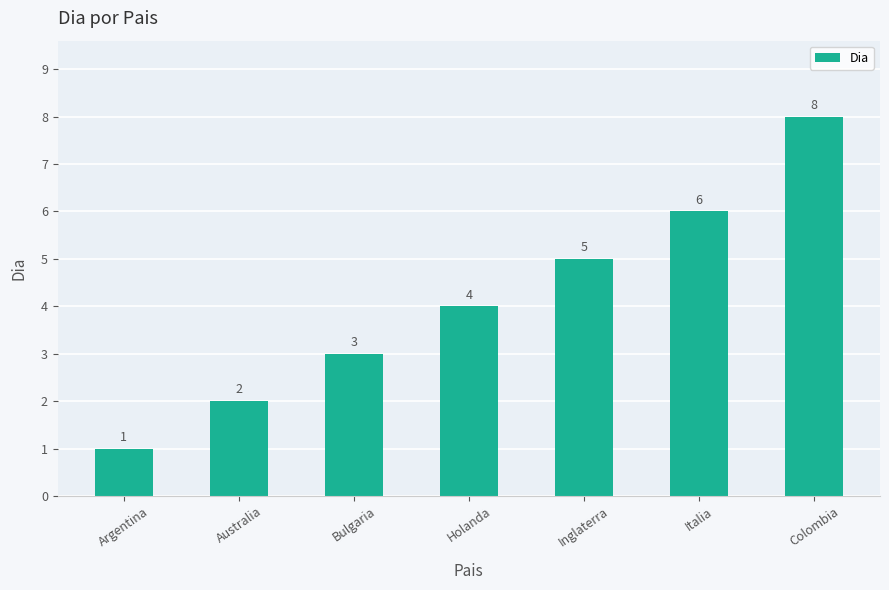

What is the label of the 6th bar from the right?

Australia